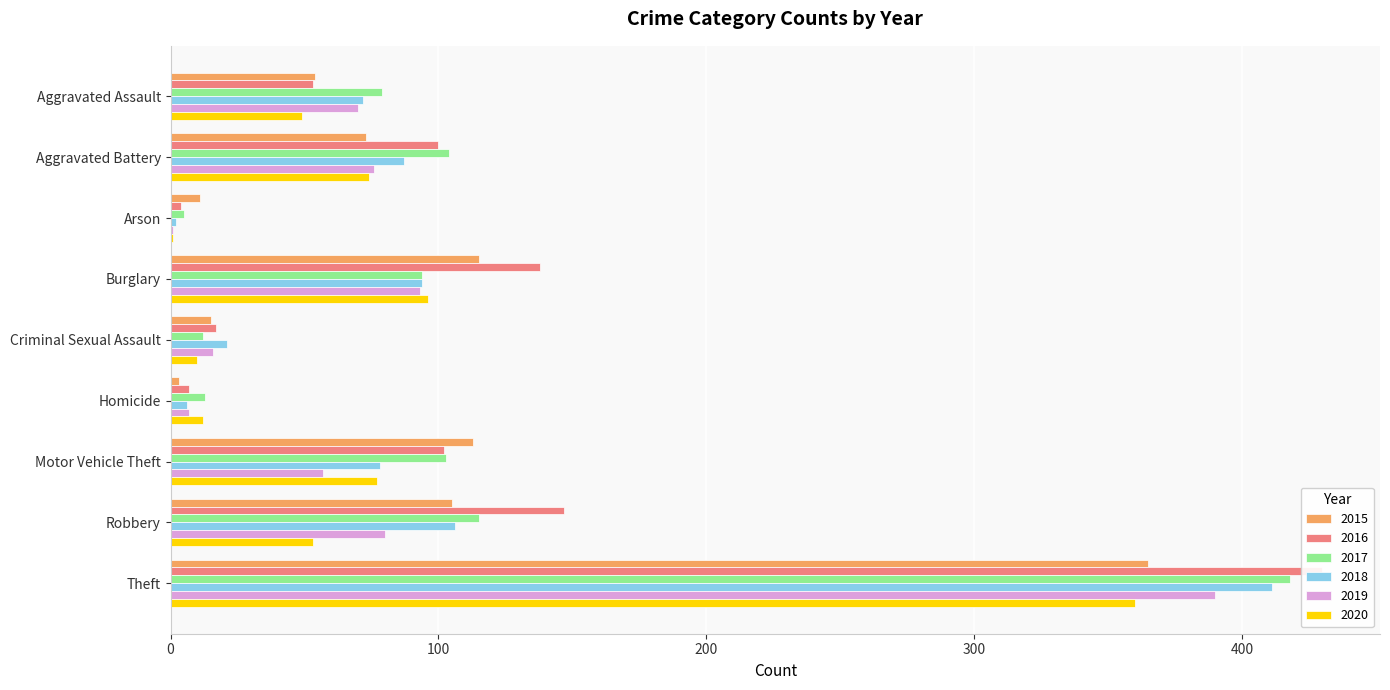

What is the value of the 2019 bar at the 7th from the left?

57